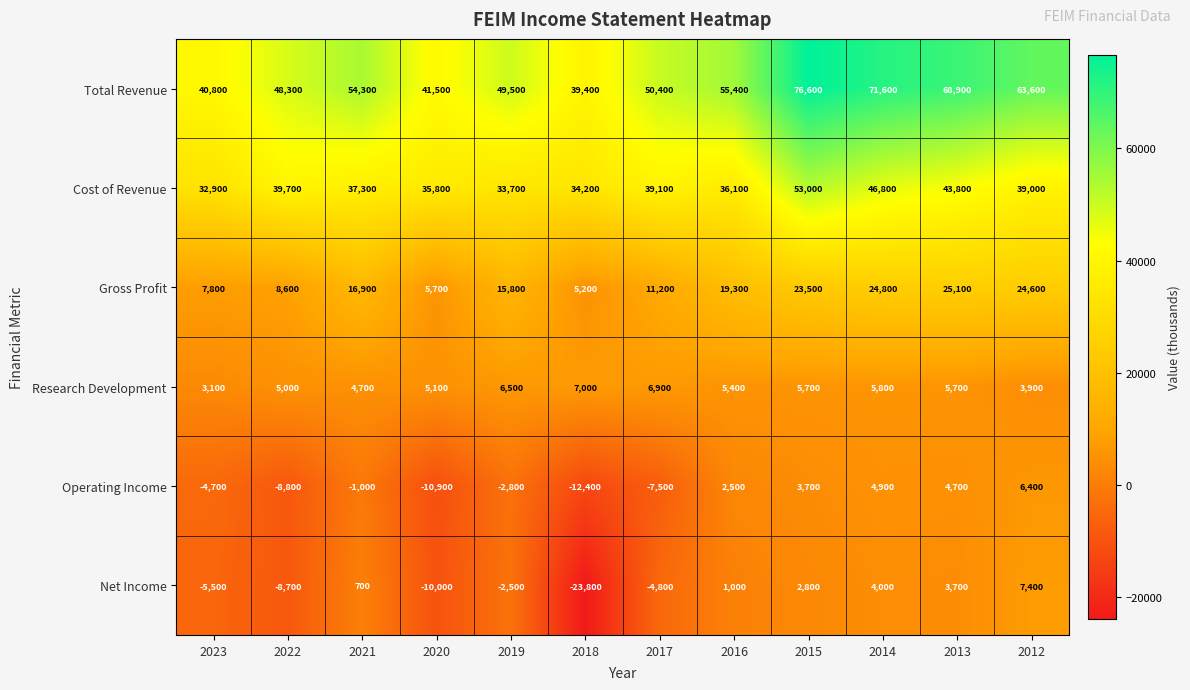

What is the difference between the Cost of Revenue values at 2021 and 2012?

1700